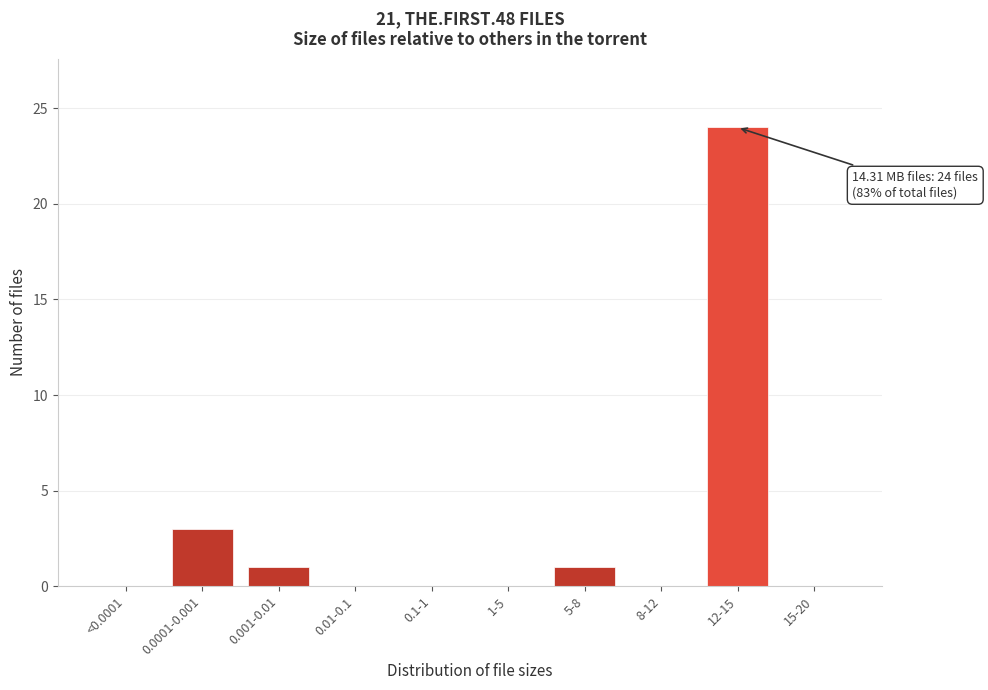

Reading right to left, extract all data points from this chart.

15-20=0	12-15=24	8-12=0	5-8=1	1-5=0	0.1-1=0	0.01-0.1=0	0.001-0.01=1	0.0001-0.001=3	<0.0001=0